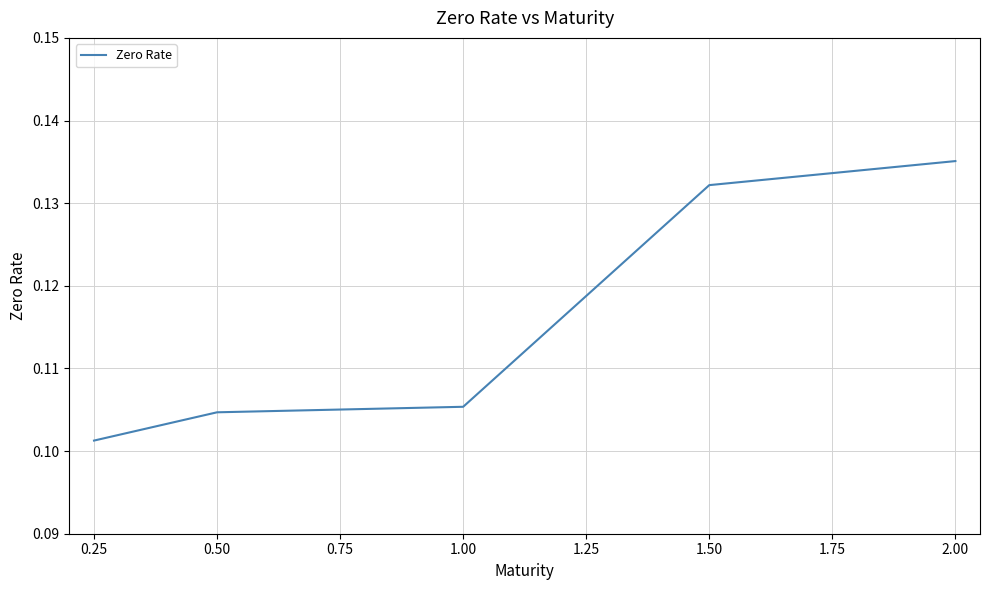

At which category does the chart reach its peak across all series?

2.00